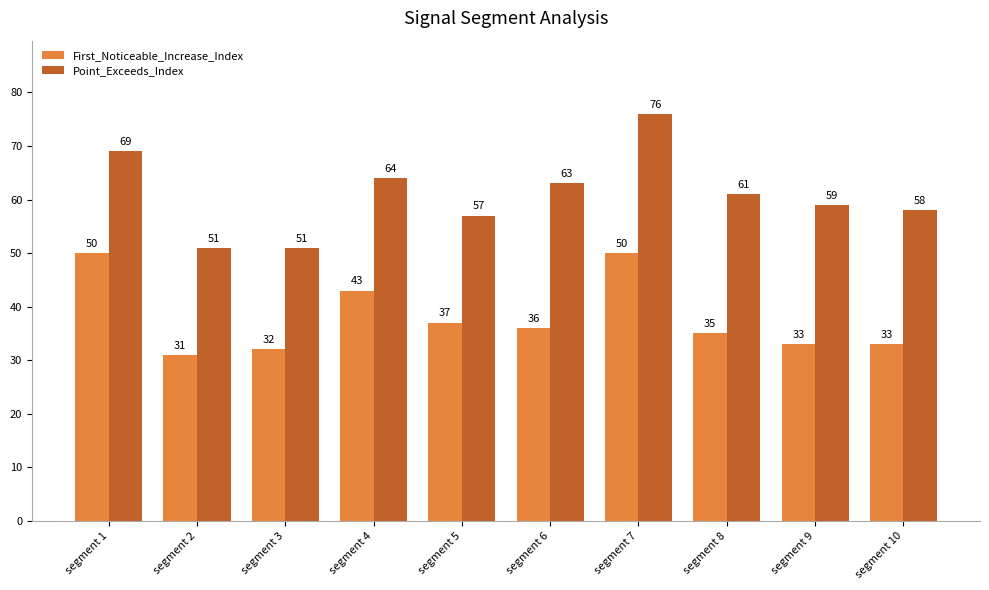

How many values in the First_Noticeable_Increase_Index series are below 36?

5